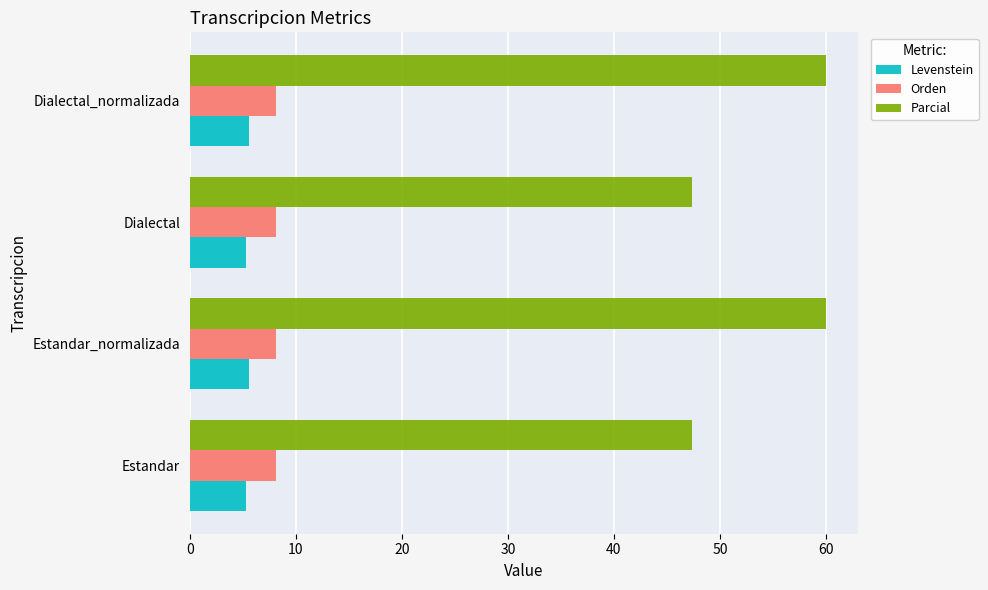

At how many categories does at least one series exceed 16?

4